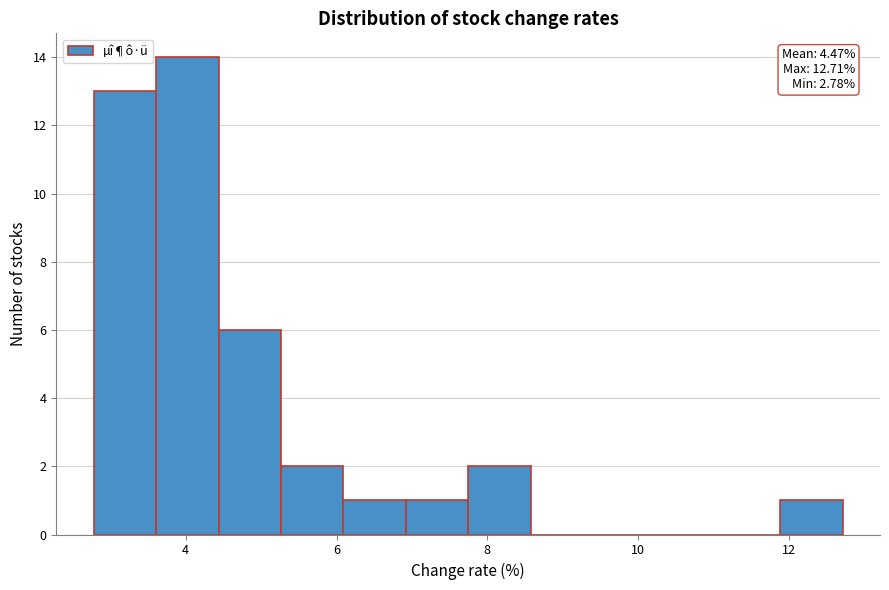

Over which range of the x-axis is the bar tallest?

3.6 to 4.4